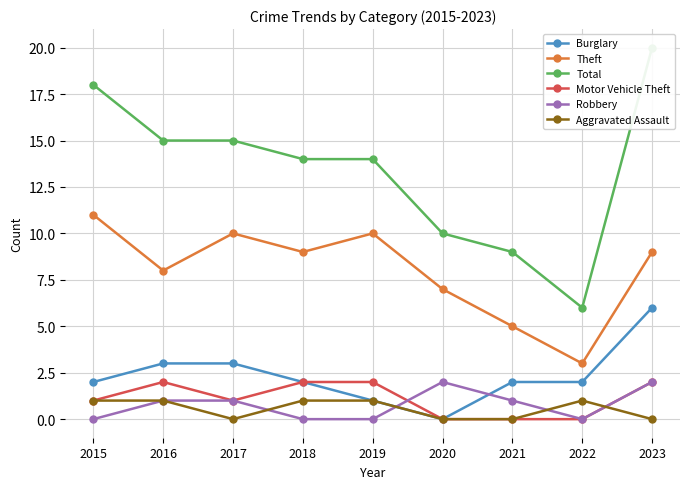

Reading right to left, list all the values displayed in this chart.

Burglary: 2023=6	2022=2	2021=2	2020=0	2019=1	2018=2	2017=3	2016=3	2015=2
Theft: 2023=9	2022=3	2021=5	2020=7	2019=10	2018=9	2017=10	2016=8	2015=11
Total: 2023=20	2022=6	2021=9	2020=10	2019=14	2018=14	2017=15	2016=15	2015=18
Motor Vehicle Theft: 2023=2	2022=0	2021=0	2020=0	2019=2	2018=2	2017=1	2016=2	2015=1
Robbery: 2023=2	2022=0	2021=1	2020=2	2019=0	2018=0	2017=1	2016=1	2015=0
Aggravated Assault: 2023=0	2022=1	2021=0	2020=0	2019=1	2018=1	2017=0	2016=1	2015=1